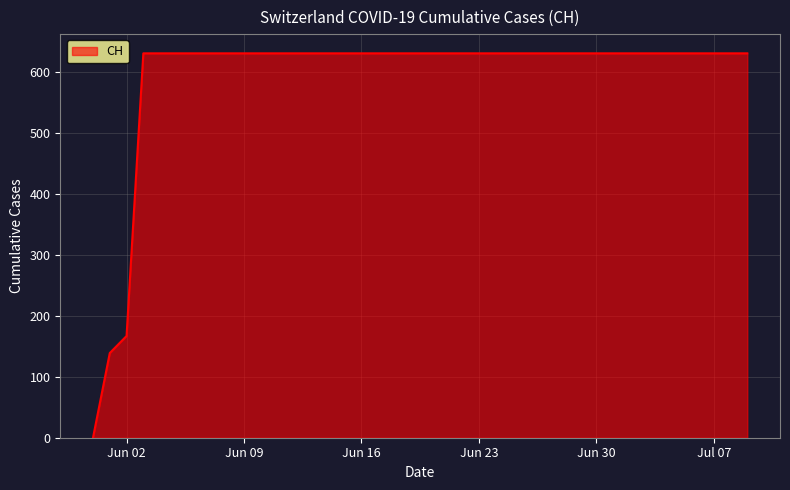

How many lines are shown in the chart?

1